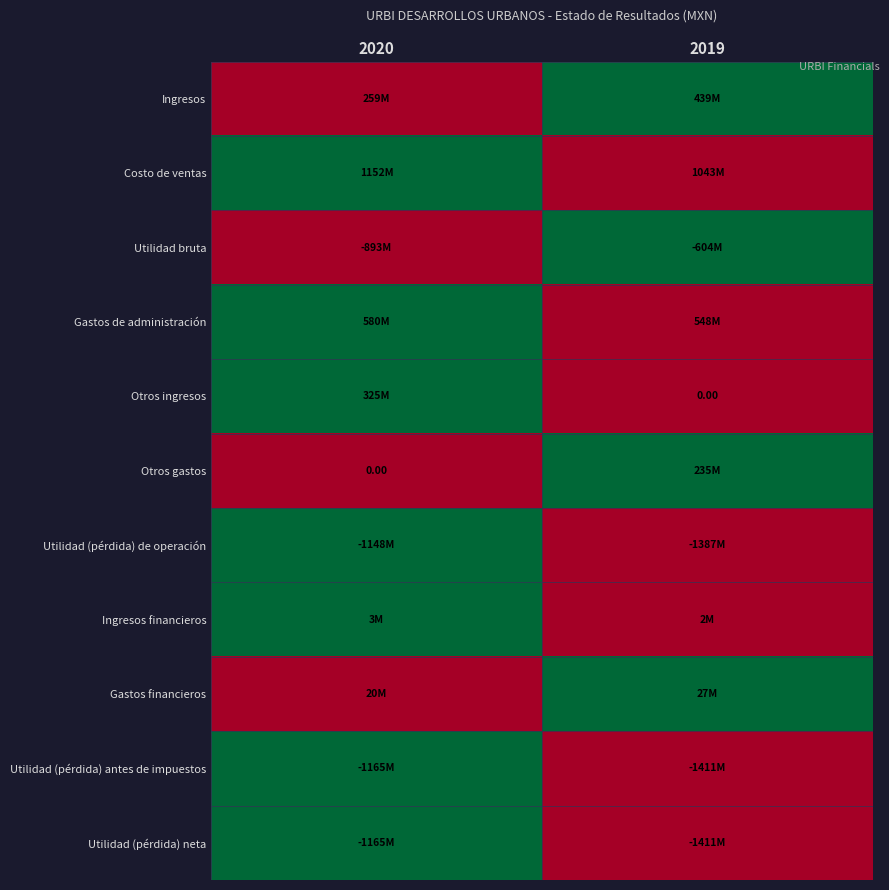

Which label corresponds to the largest value in the chart?

2019